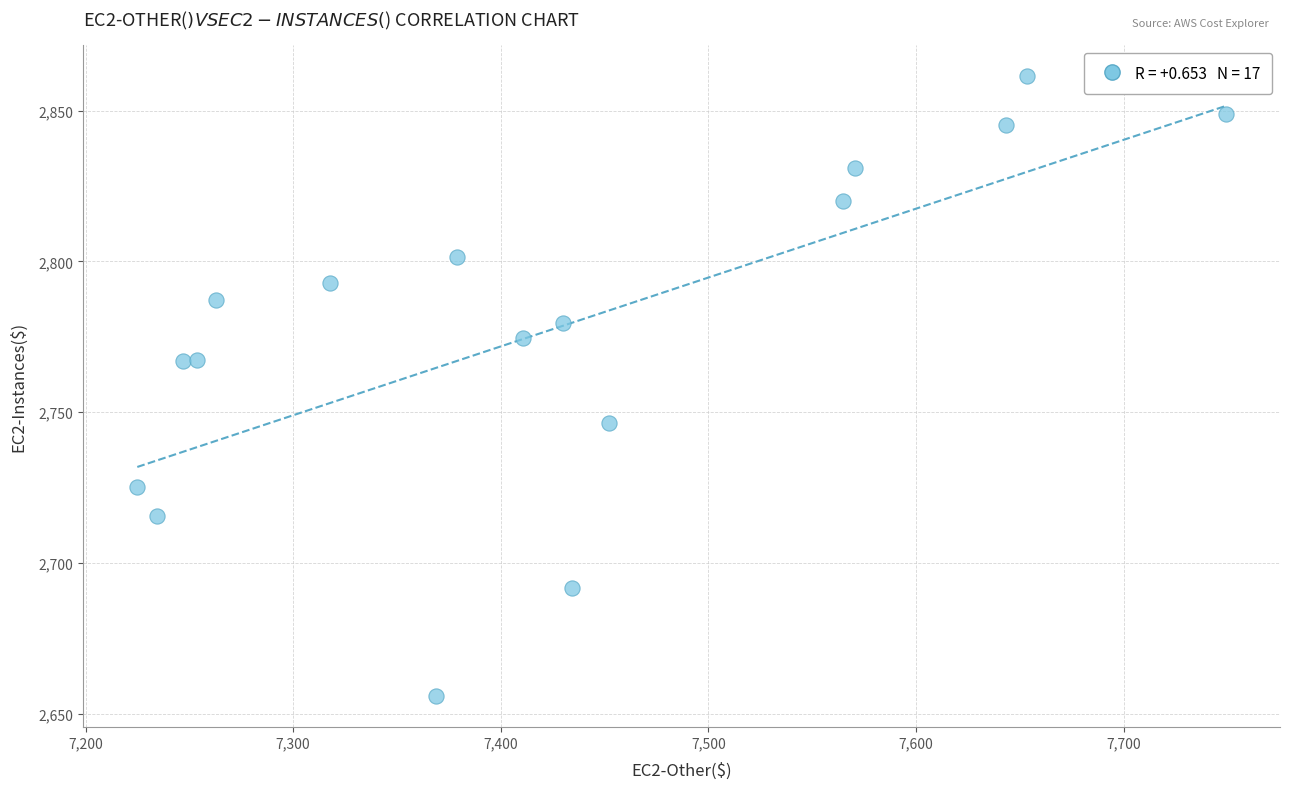

What is the range of X values (max minus min)?

524.2